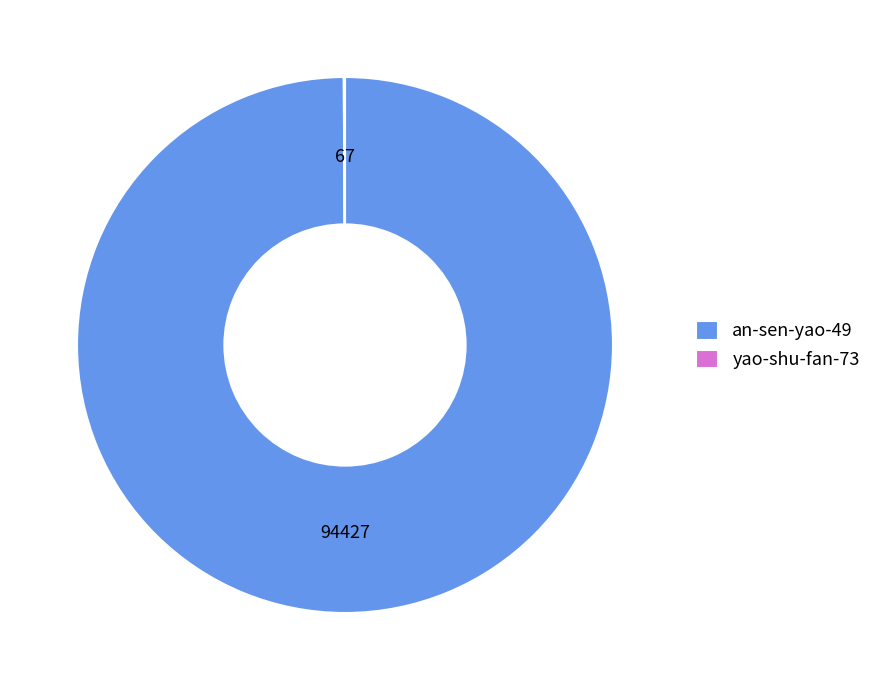

Which slice is the largest?

an-sen-yao-49